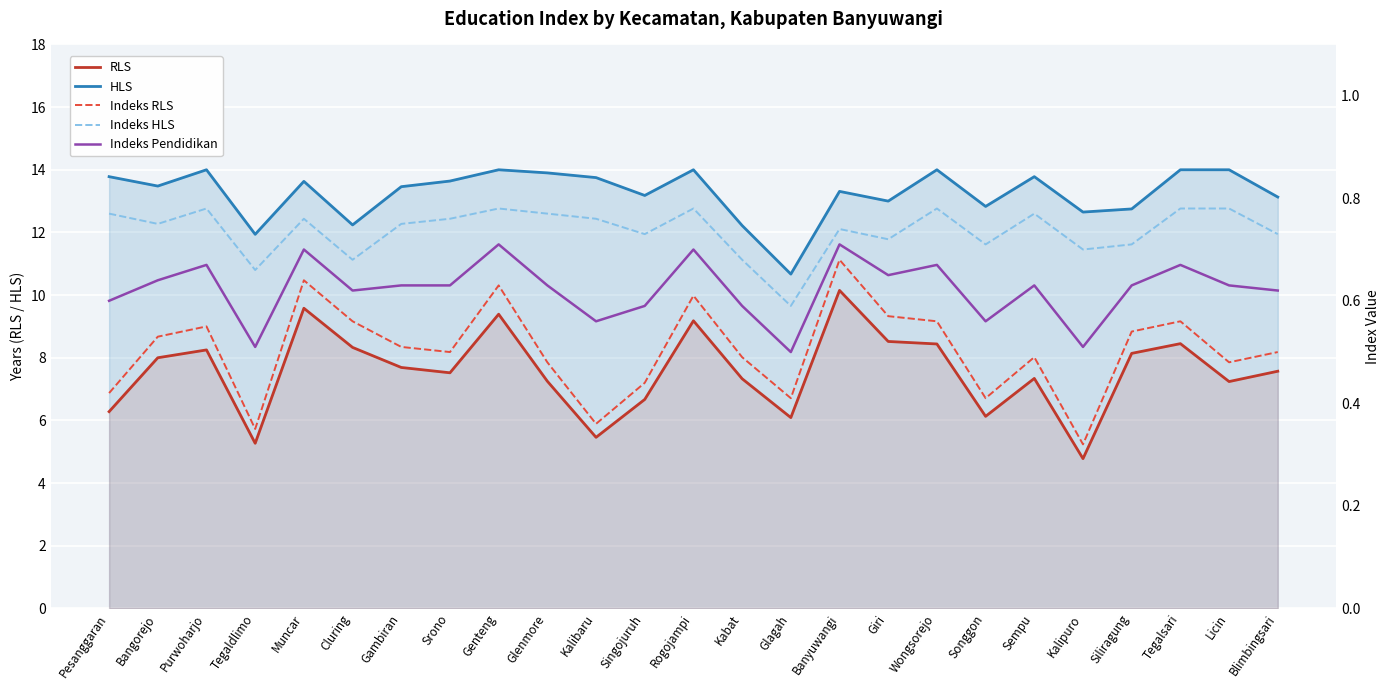

Read the Indeks RLS value at Muncar.

0.6